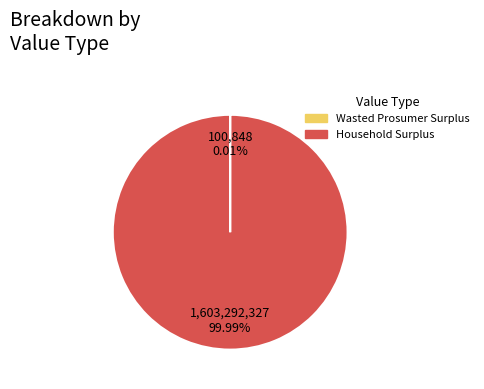

What is the largest slice in the pie chart?

Household Surplus